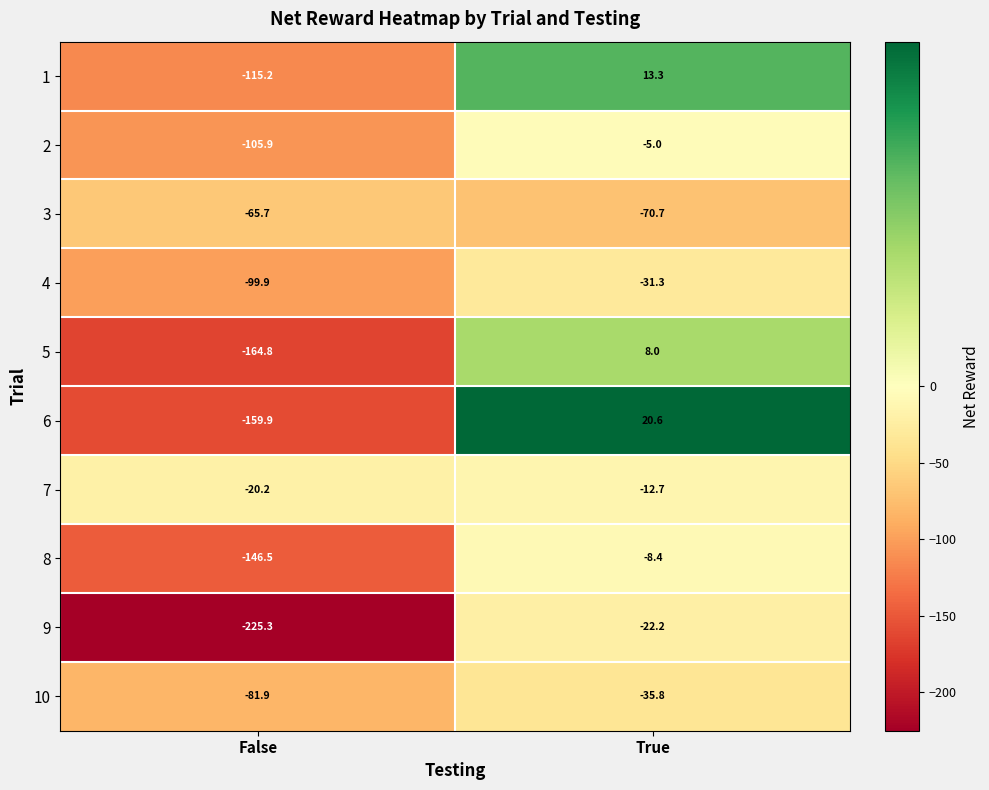

Reading left to right, transcribe all the data shown in this chart.

1: False=-115.2	True=13.3
2: False=-105.9	True=-5.0
3: False=-65.7	True=-70.7
4: False=-99.9	True=-31.3
5: False=-164.8	True=8.0
6: False=-159.9	True=20.6
7: False=-20.2	True=-12.7
8: False=-146.5	True=-8.4
9: False=-225.3	True=-22.2
10: False=-81.9	True=-35.8